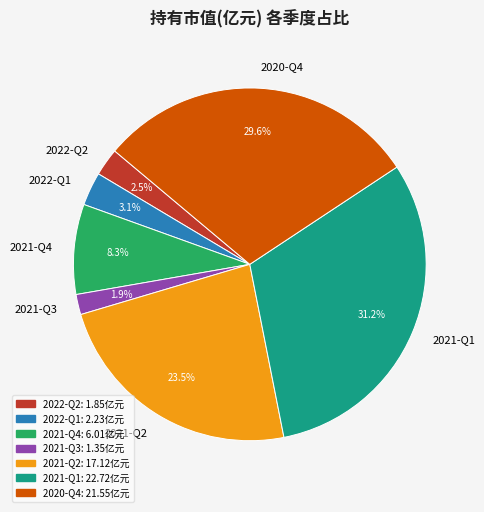

Rank the categories by value from lowest to highest.

2021-Q3, 2022-Q2, 2022-Q1, 2021-Q4, 2021-Q2, 2020-Q4, 2021-Q1